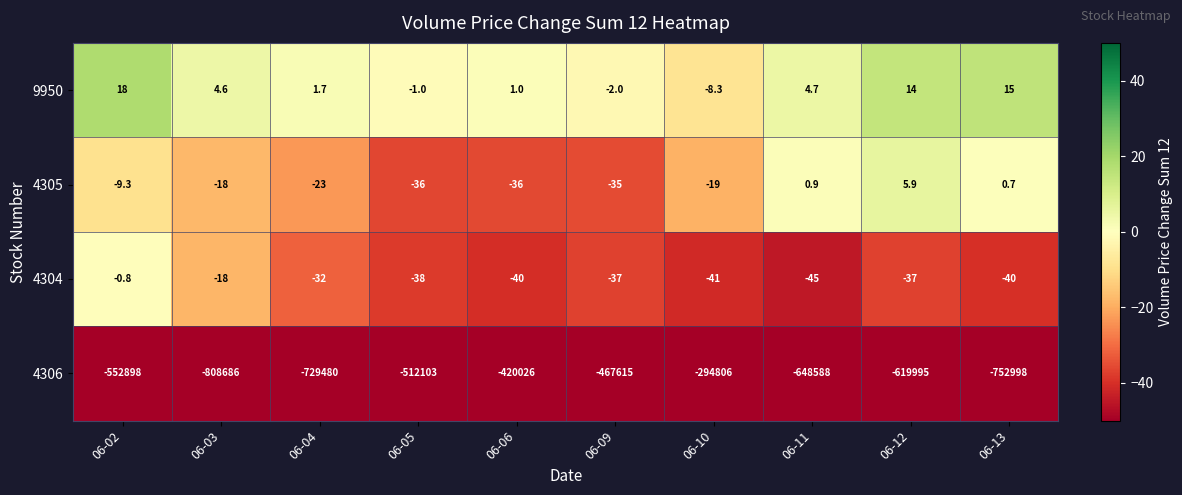

Which series has the widest spread of values?

4306